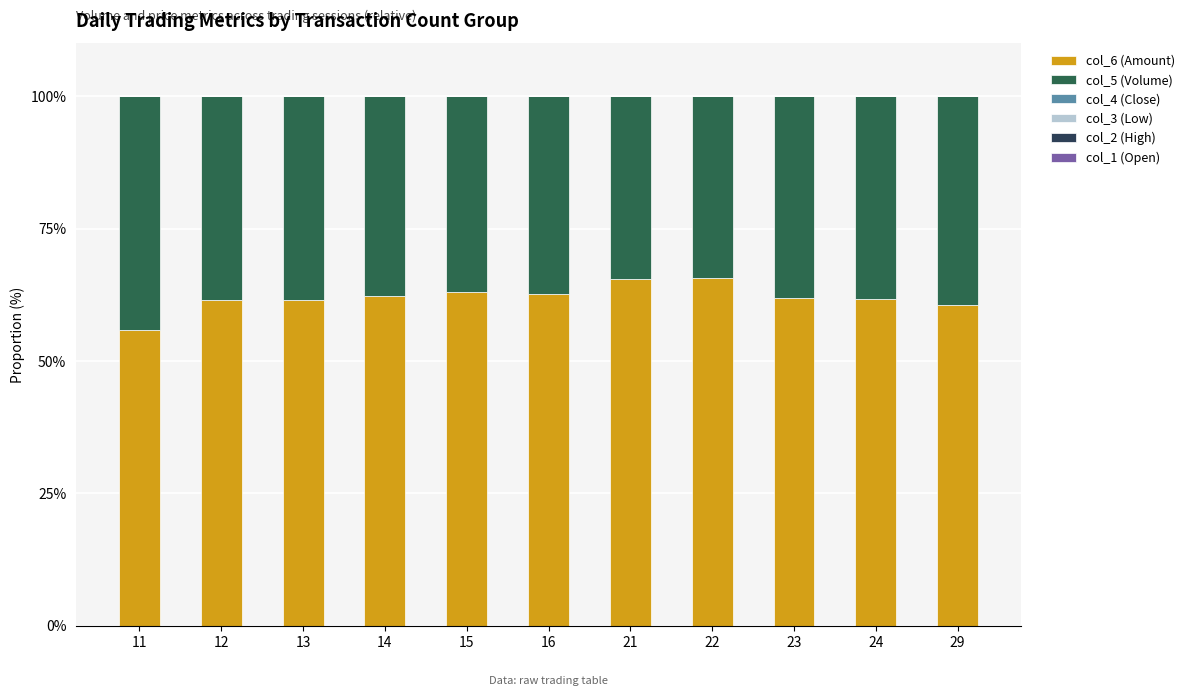

Does the chart contain stacked bars?

Yes